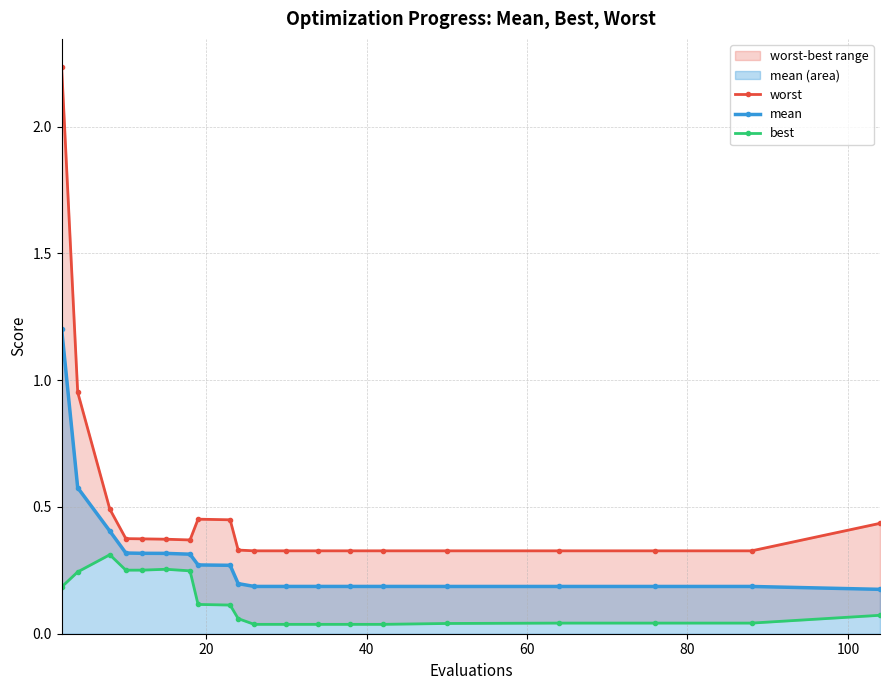

What is the maximum value for mean?

1.2